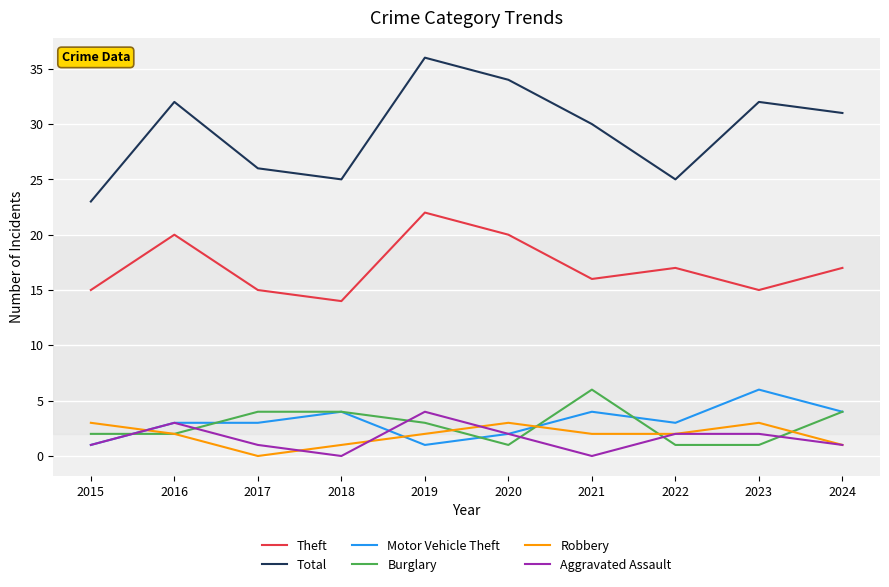

Which category has the lowest value in the Total series?

2015